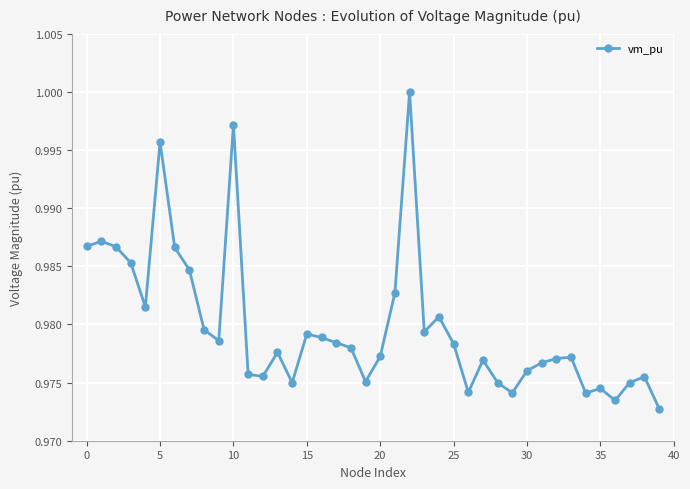

What is the sum of all values?

39.2